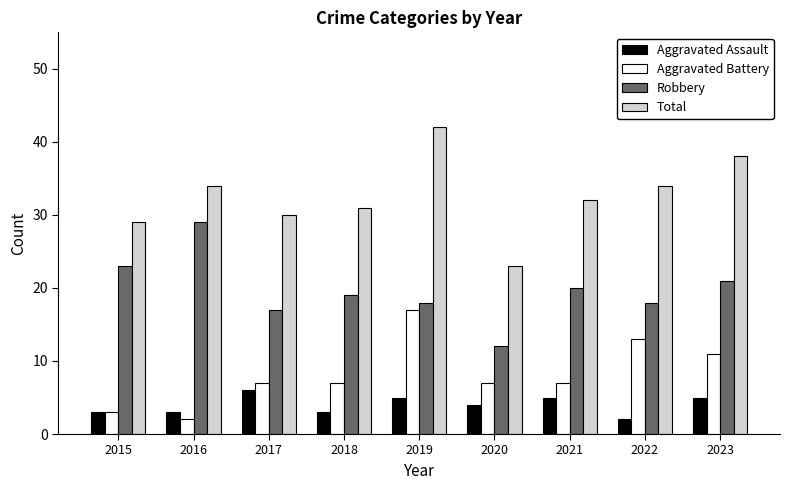

Where is Total nearest to the value 32?

2021